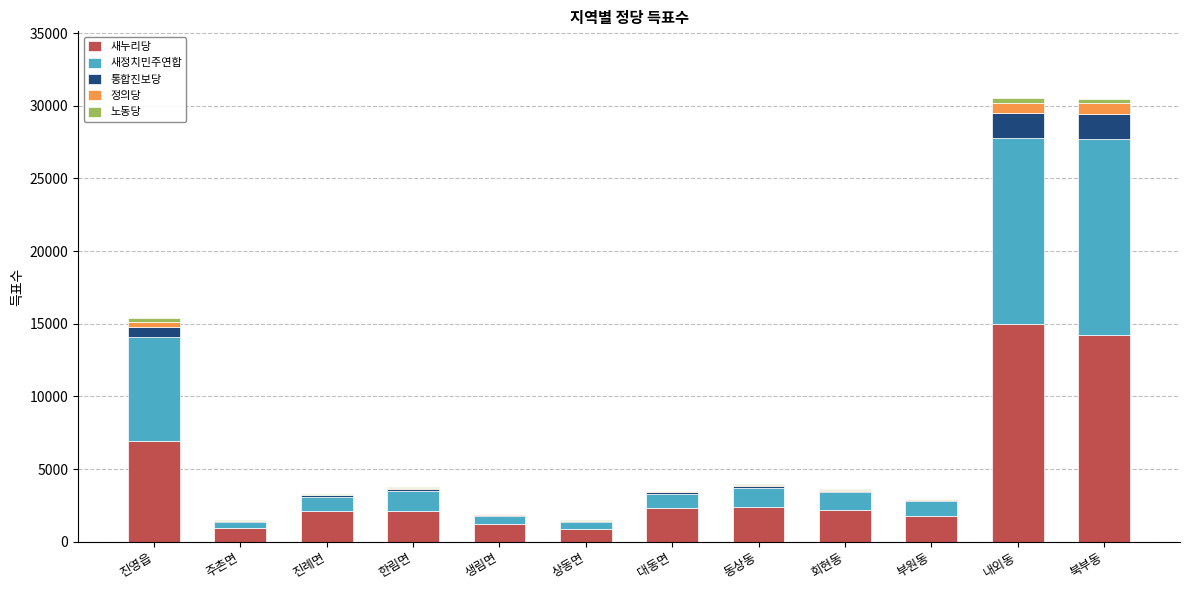

True or false: 새누리당 has a value of 2098 at 진례면.

True